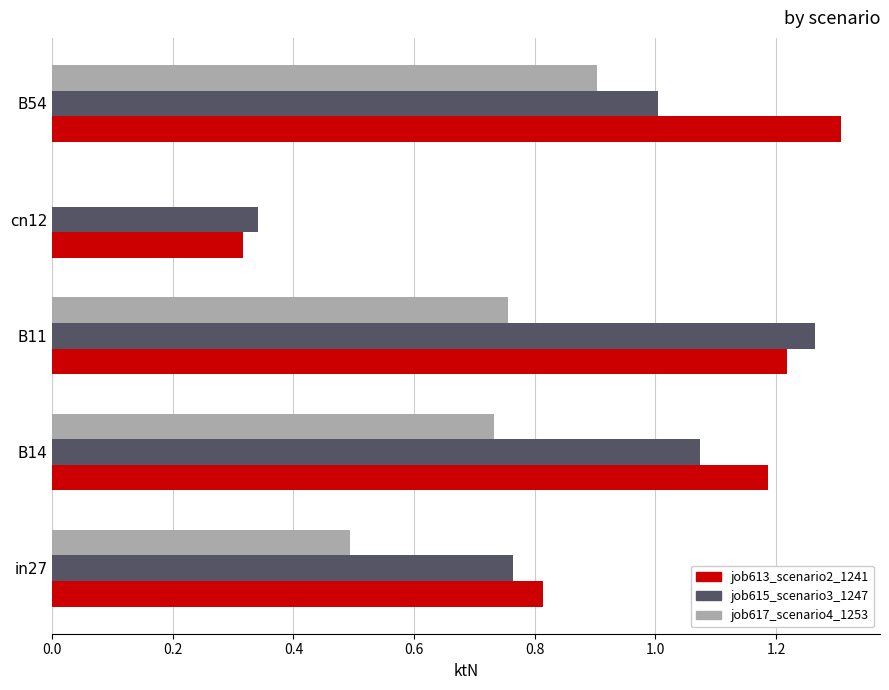

Which series has the largest range (max minus min)?

job613_scenario2_1241